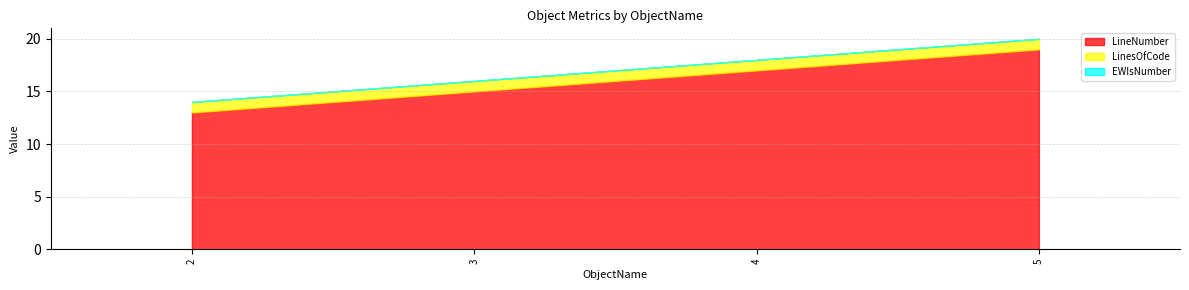

What is the maximum value for LineNumber?

19